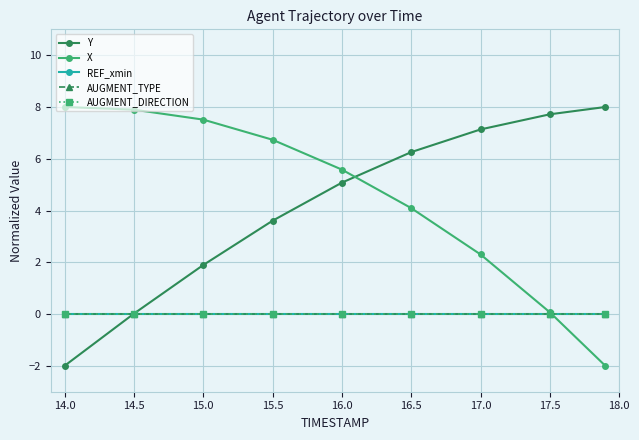

Does the chart have visible grid lines?

Yes